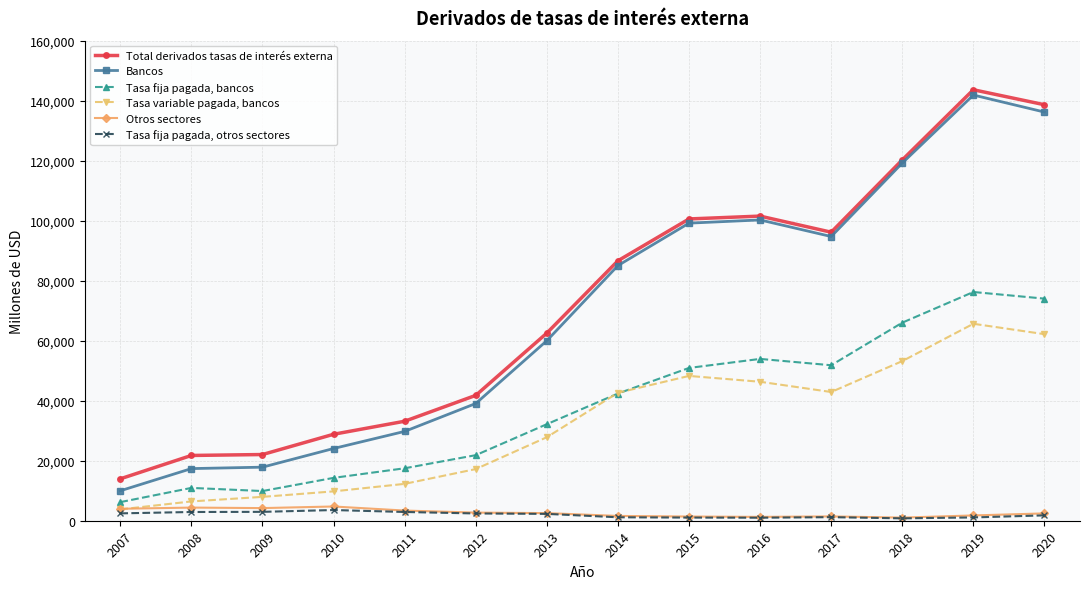

True or false: Tasa fija pagada, bancos has a value of 76234 at 2019.

True